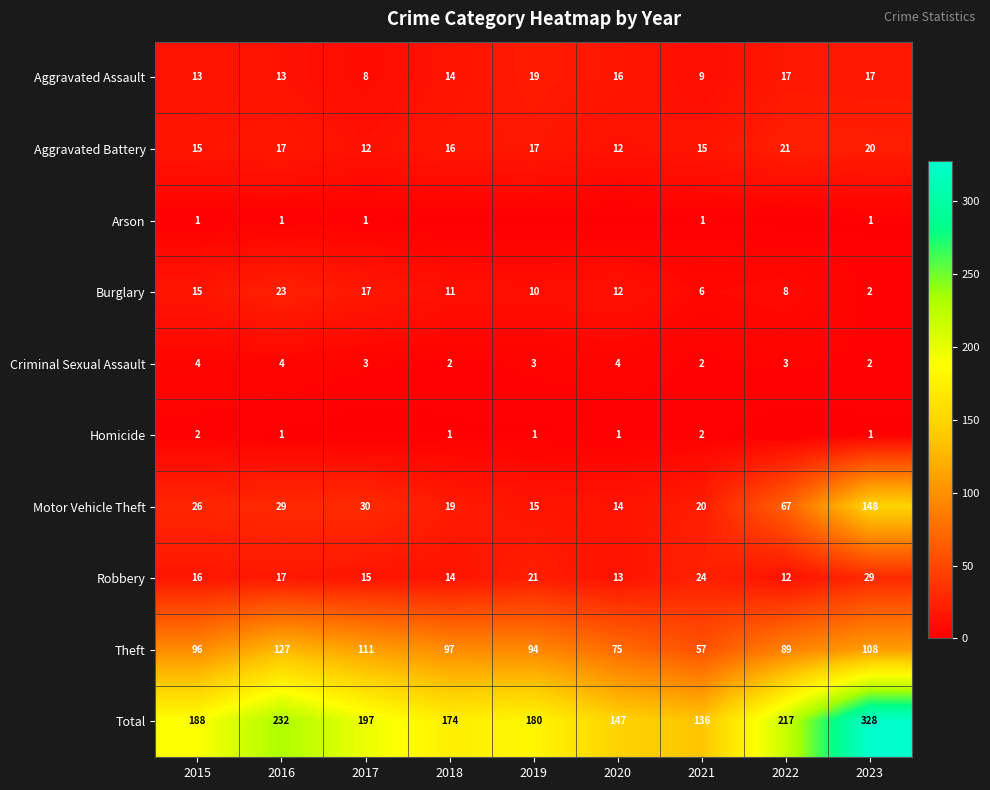

What is the sum of the Robbery values at 2021 and 2016?

41